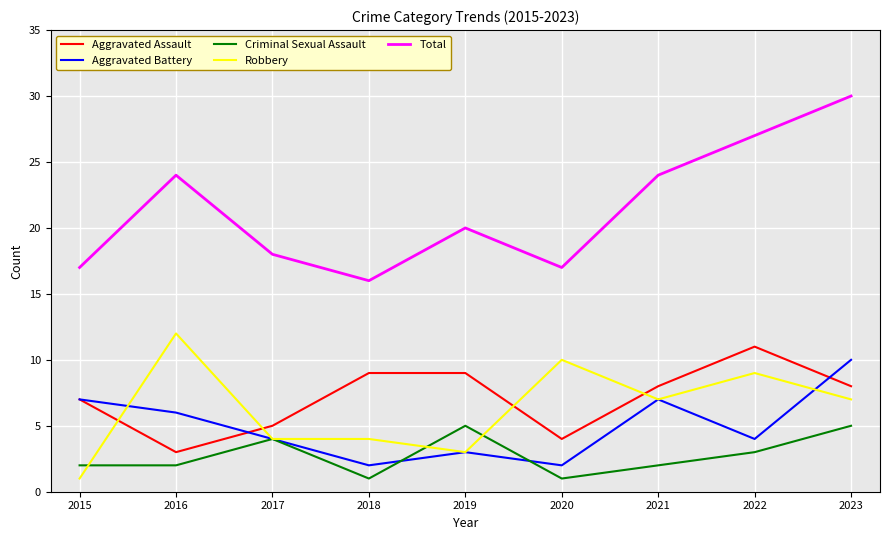

True or false: Total has a value of 13 at 2016.

False